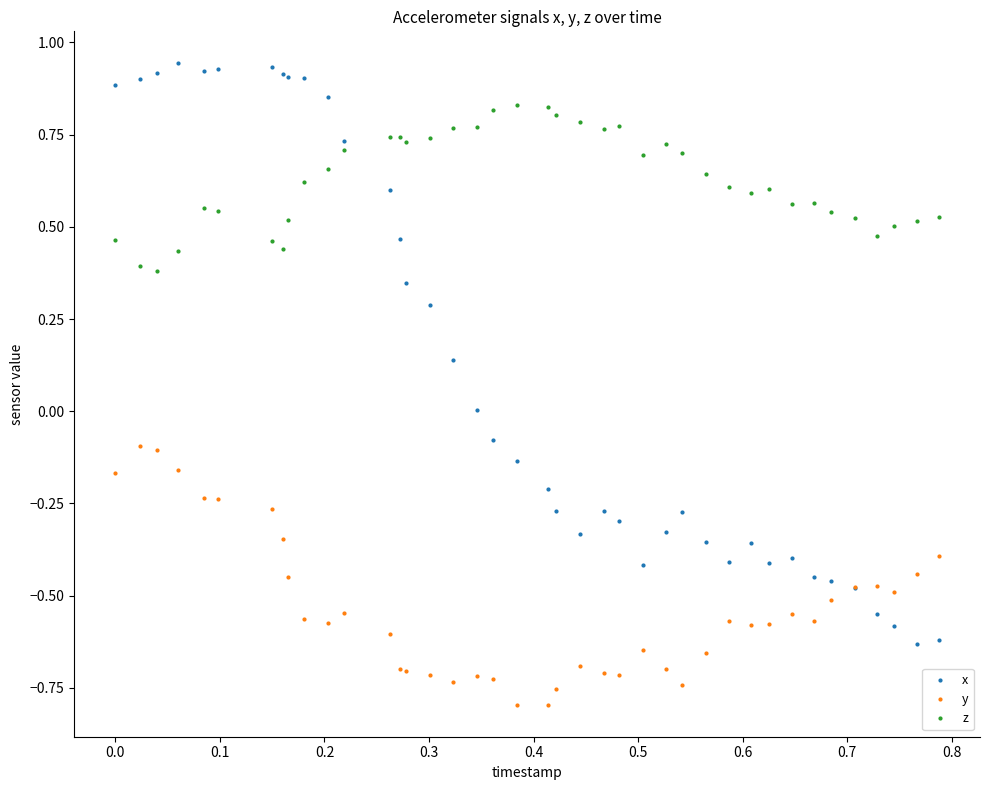

Which series has the largest total across all categories?

z